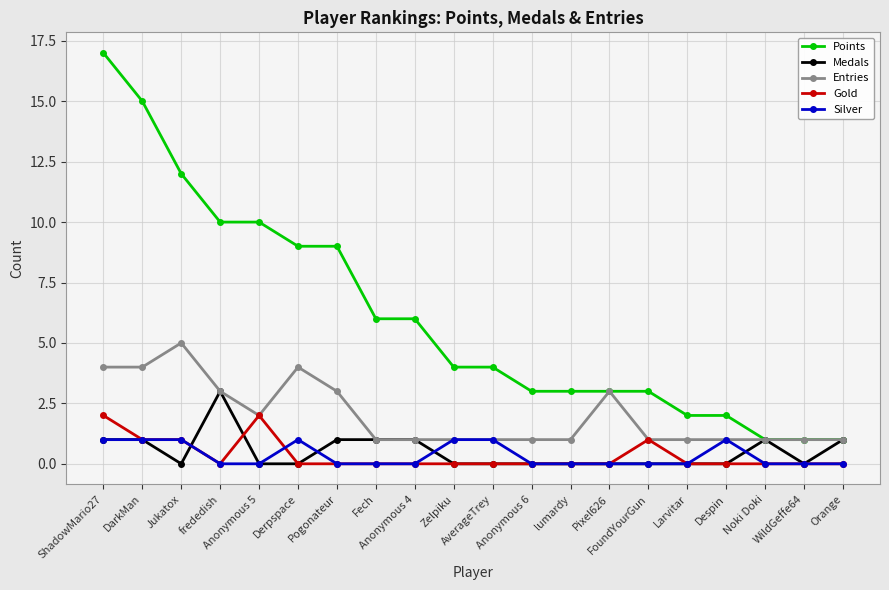

What is the label of the 18th point from the right?

Jukatox